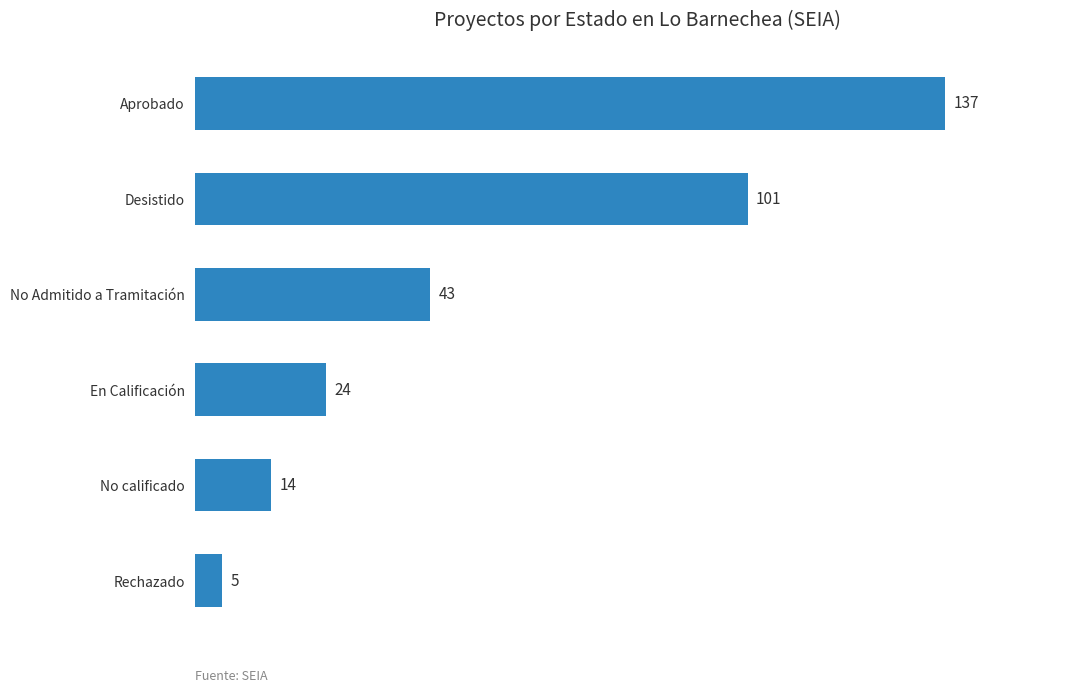

What is the greatest value displayed?

137